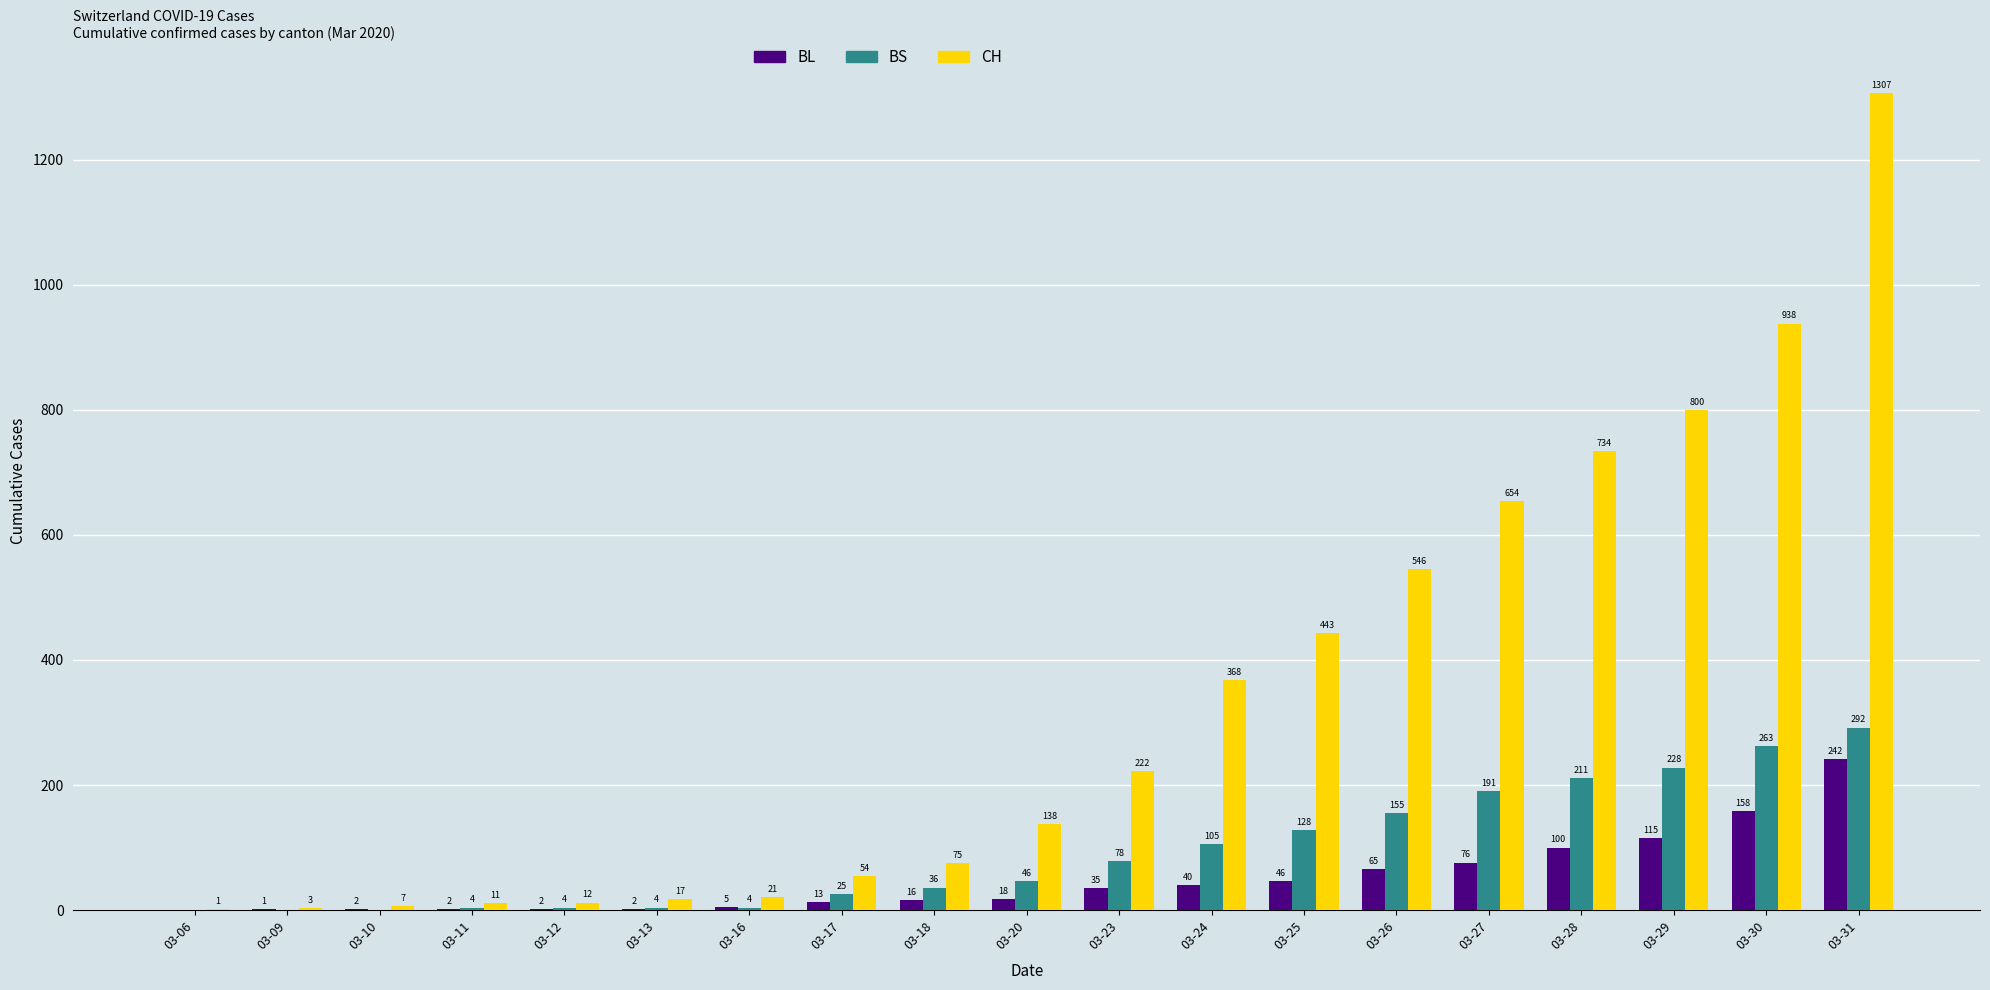

Are the bars grouped side by side (vs. stacked)?

Yes